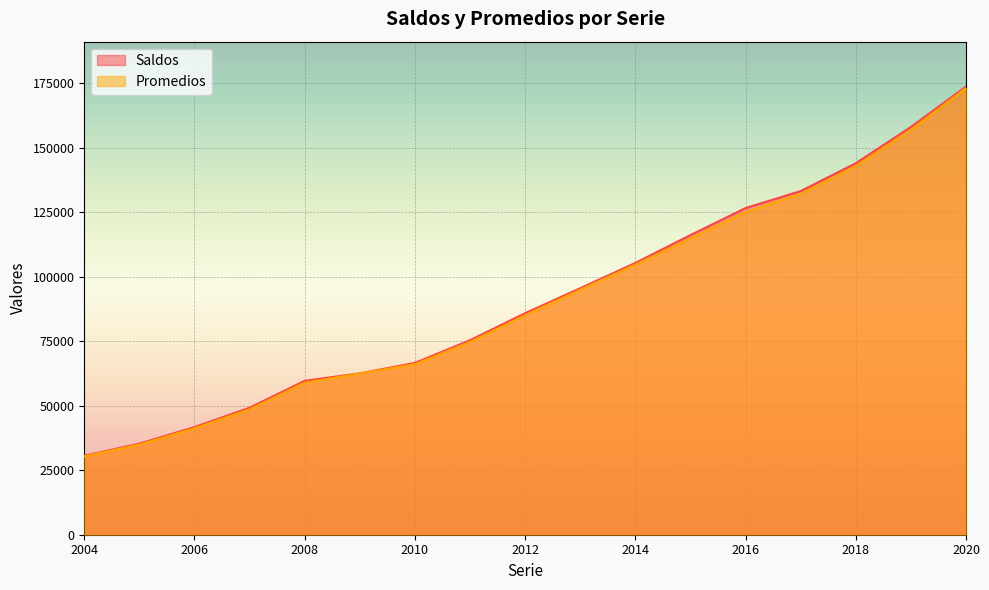

At which category does the chart reach its peak across all series?

2020